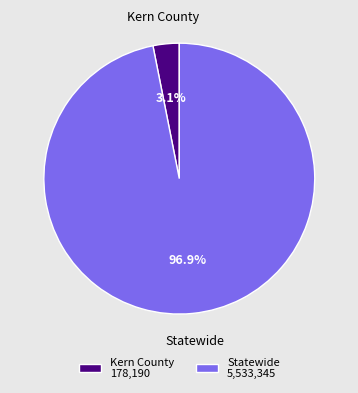

What is the total percentage of Kern County and Statewide?

100.0%